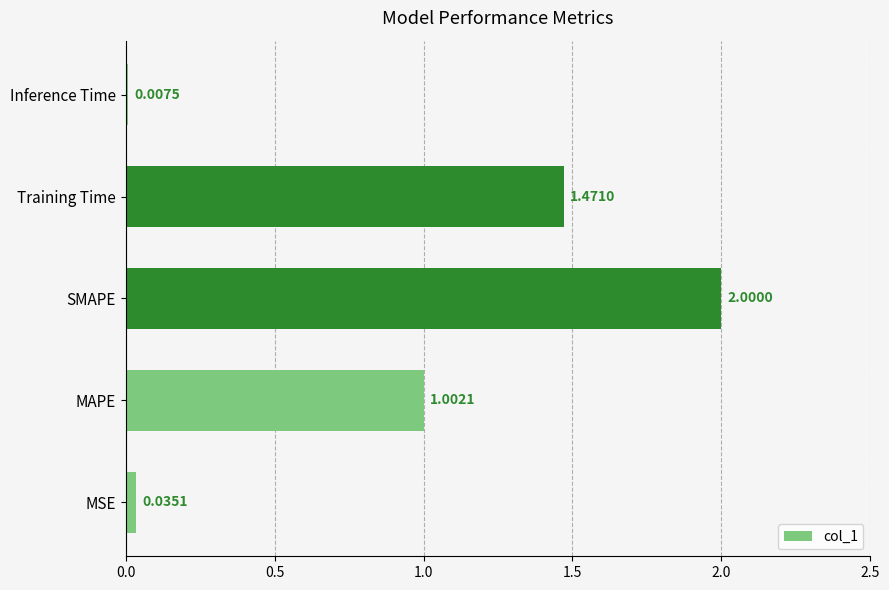

Which label corresponds to the largest value in the chart?

SMAPE